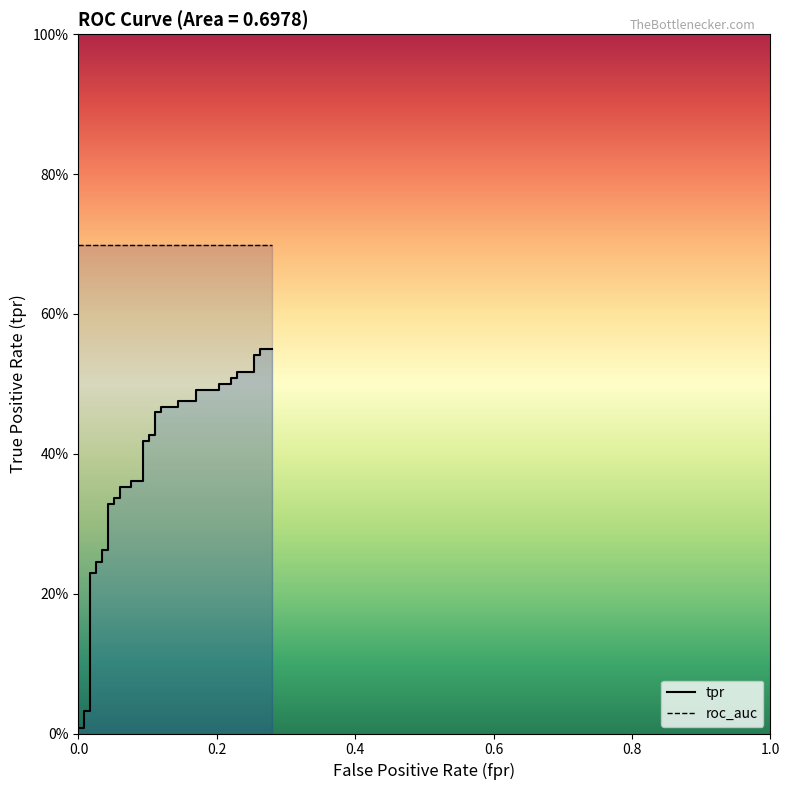

List the series in order of their overall mean, highest first.

roc_auc, tpr